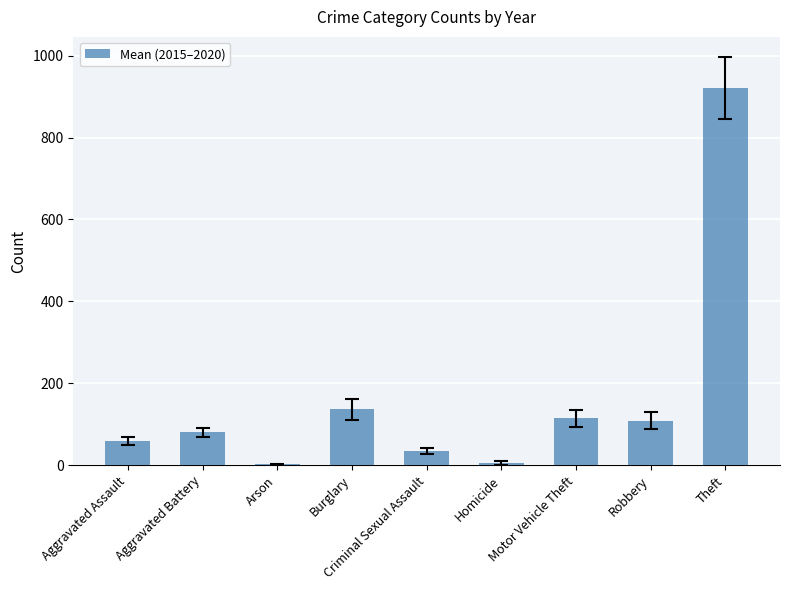

What is the sum of the values at Motor Vehicle Theft and Criminal Sexual Assault?

148.5